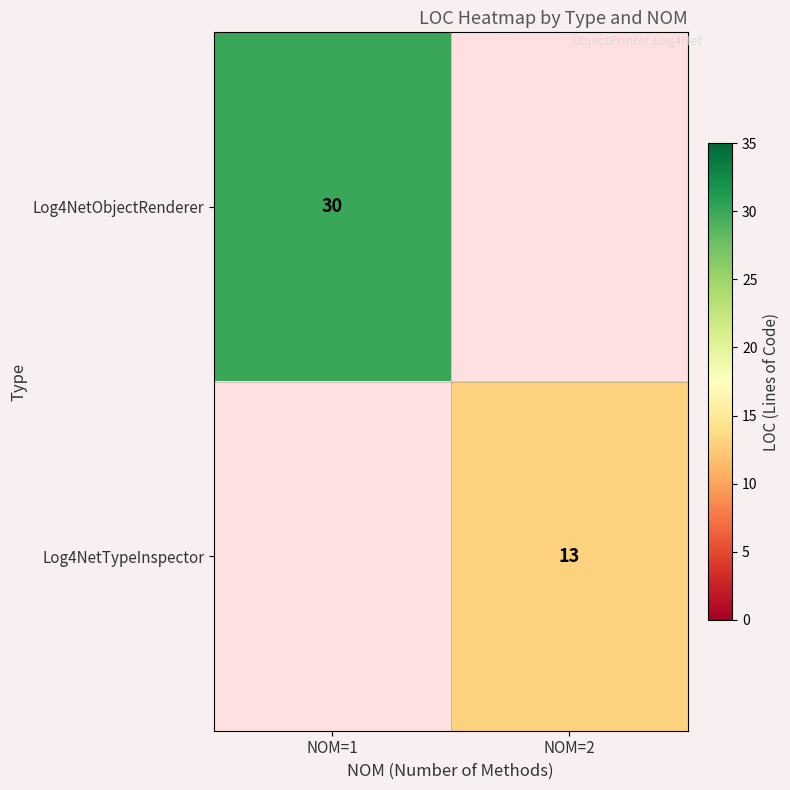

Is the value of Log4NetObjectRenderer at NOM=1 greater than the value of Log4NetTypeInspector at NOM=2?

Yes